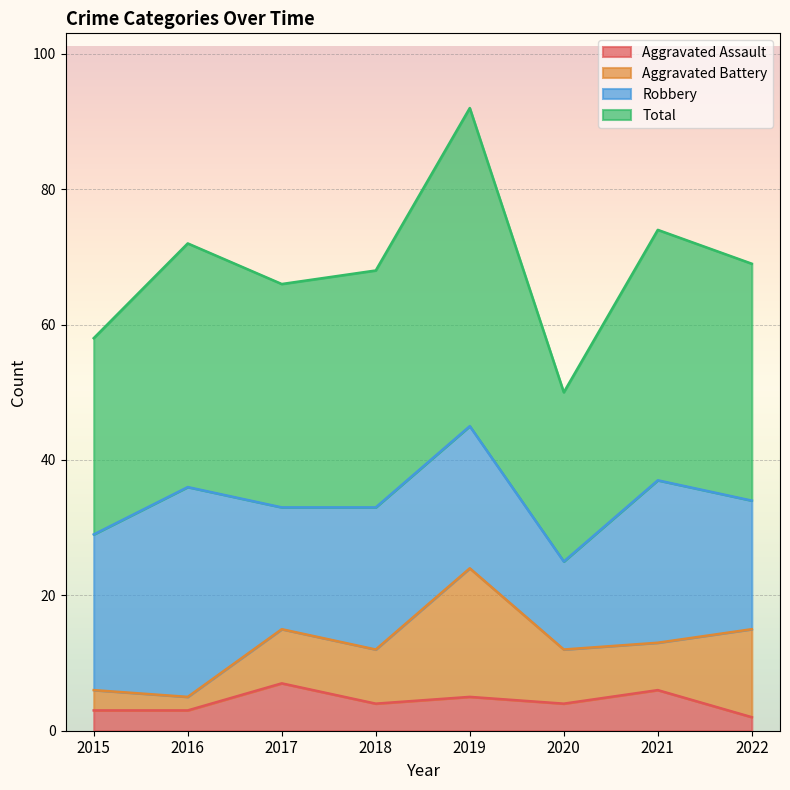

At how many categories does at least one series exceed 78?

1